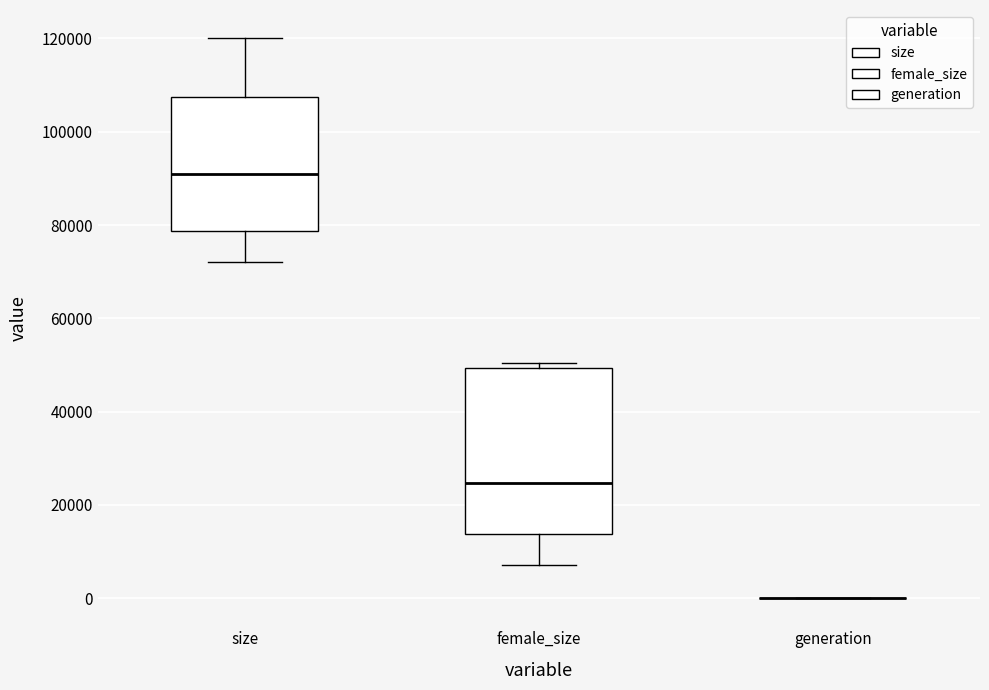

Reading left to right, read every box against the y-axis: the position of its median line, the range the box covers, and the ends of its whiskers. The values are not printed on the chart, so give them approximately, as read against the axis.

size: median 90000, box 78000 to 108000, whiskers 72000 to 120000
female_size: median 24000, box 14000 to 50000, whiskers 8000 to 50000 (just above the box's upper edge)
generation: box collapsed to a line at 0, whiskers 0 to 0